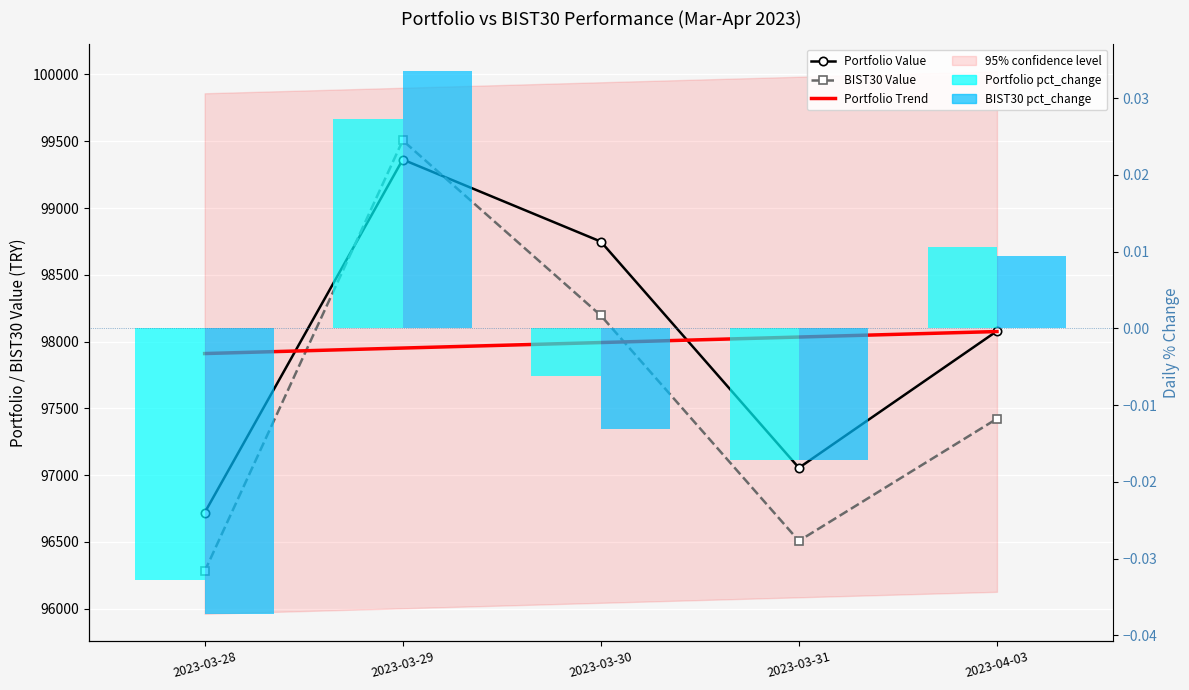

Are the bars grouped side by side (vs. stacked)?

Yes